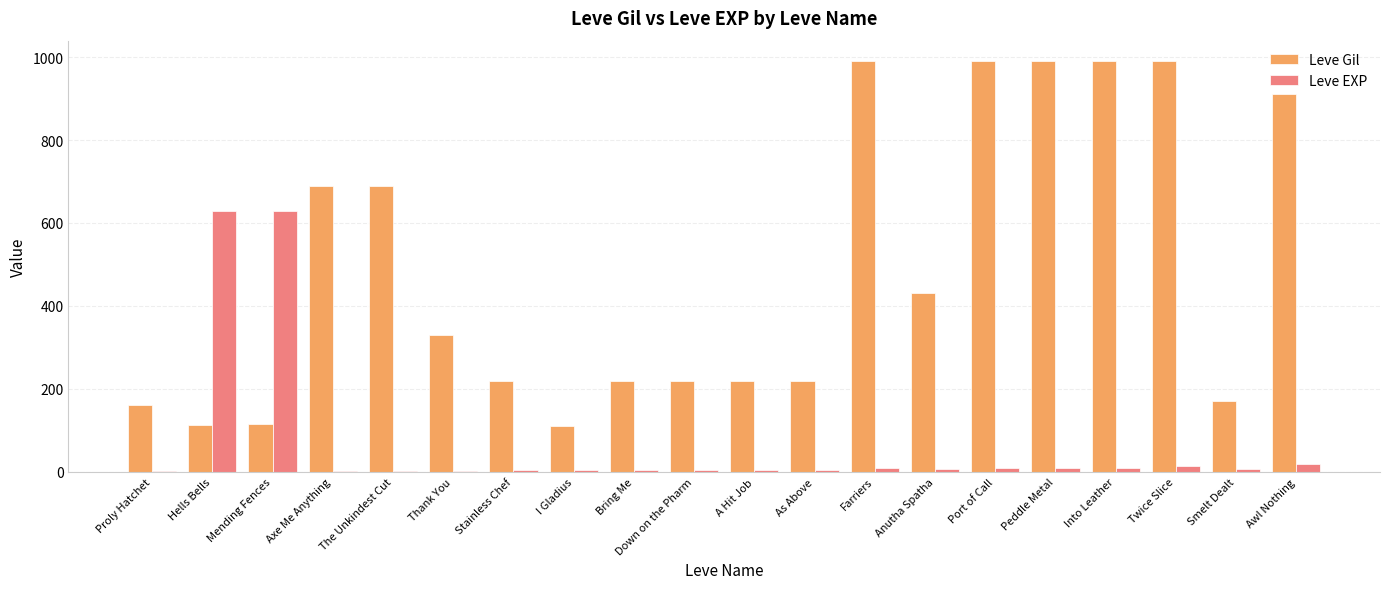

What value does the Leve EXP series have at Hells Bells?

630